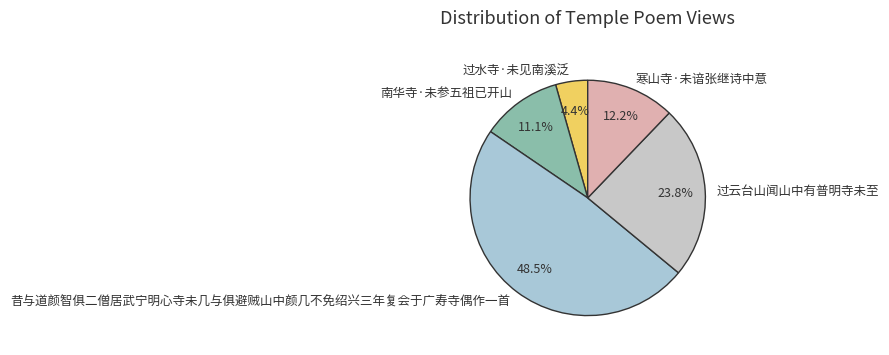

Approximately how many times larger is the value at 过云台山闻山中有普明寺未至 compared to 过水寺·未见南溪泛?

5.4